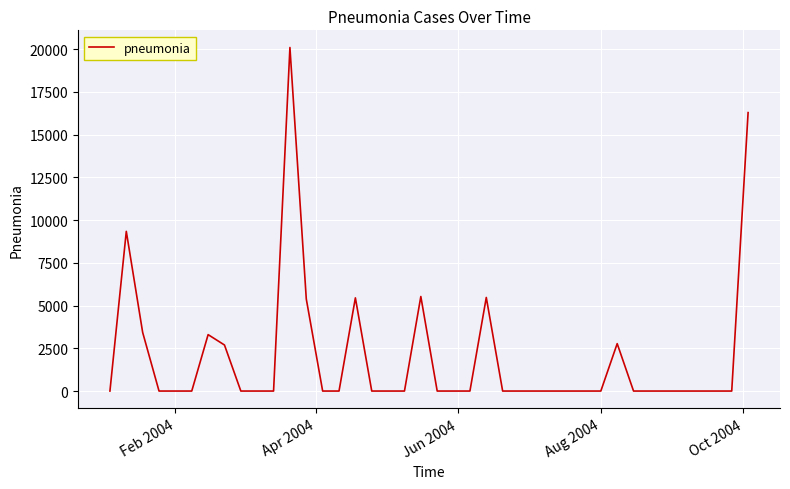

What is the greatest value displayed?

20098.4